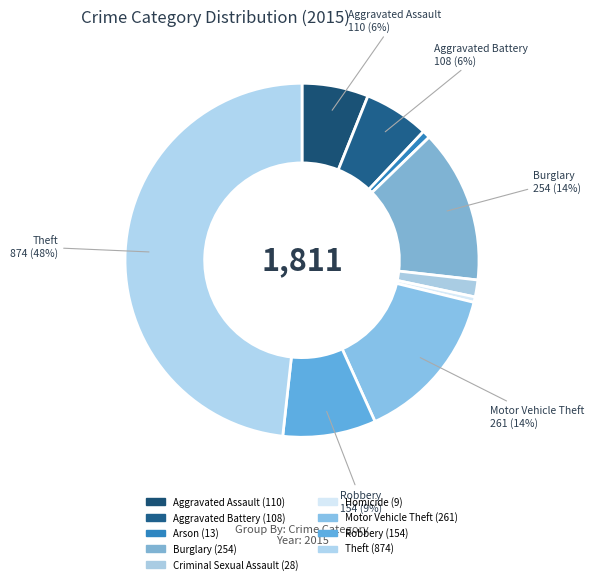

Combined, what portion of the pie is Aggravated Assault and Robbery?

14.6%